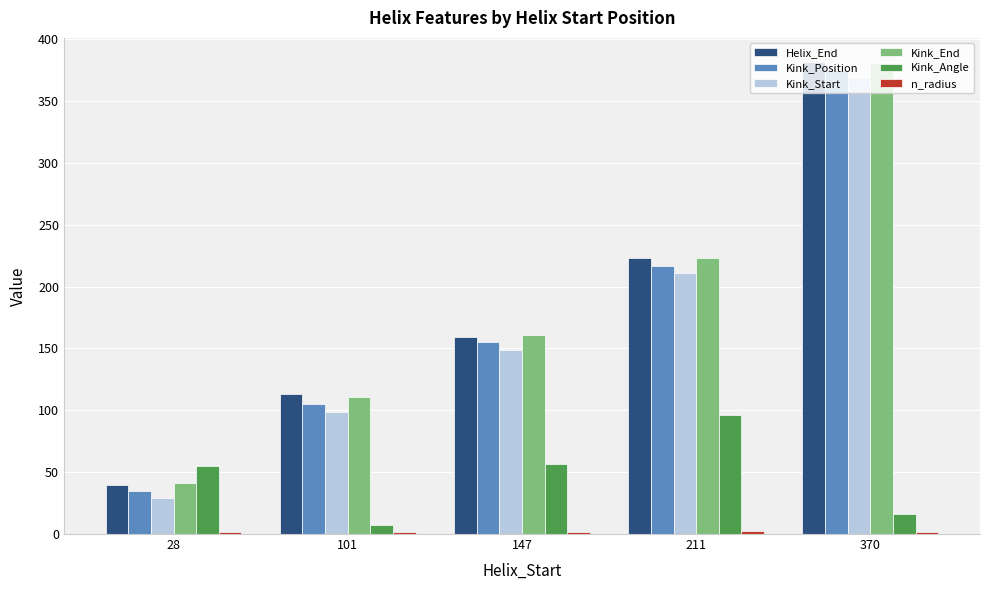

At which category is the sum across all series the highest?

370